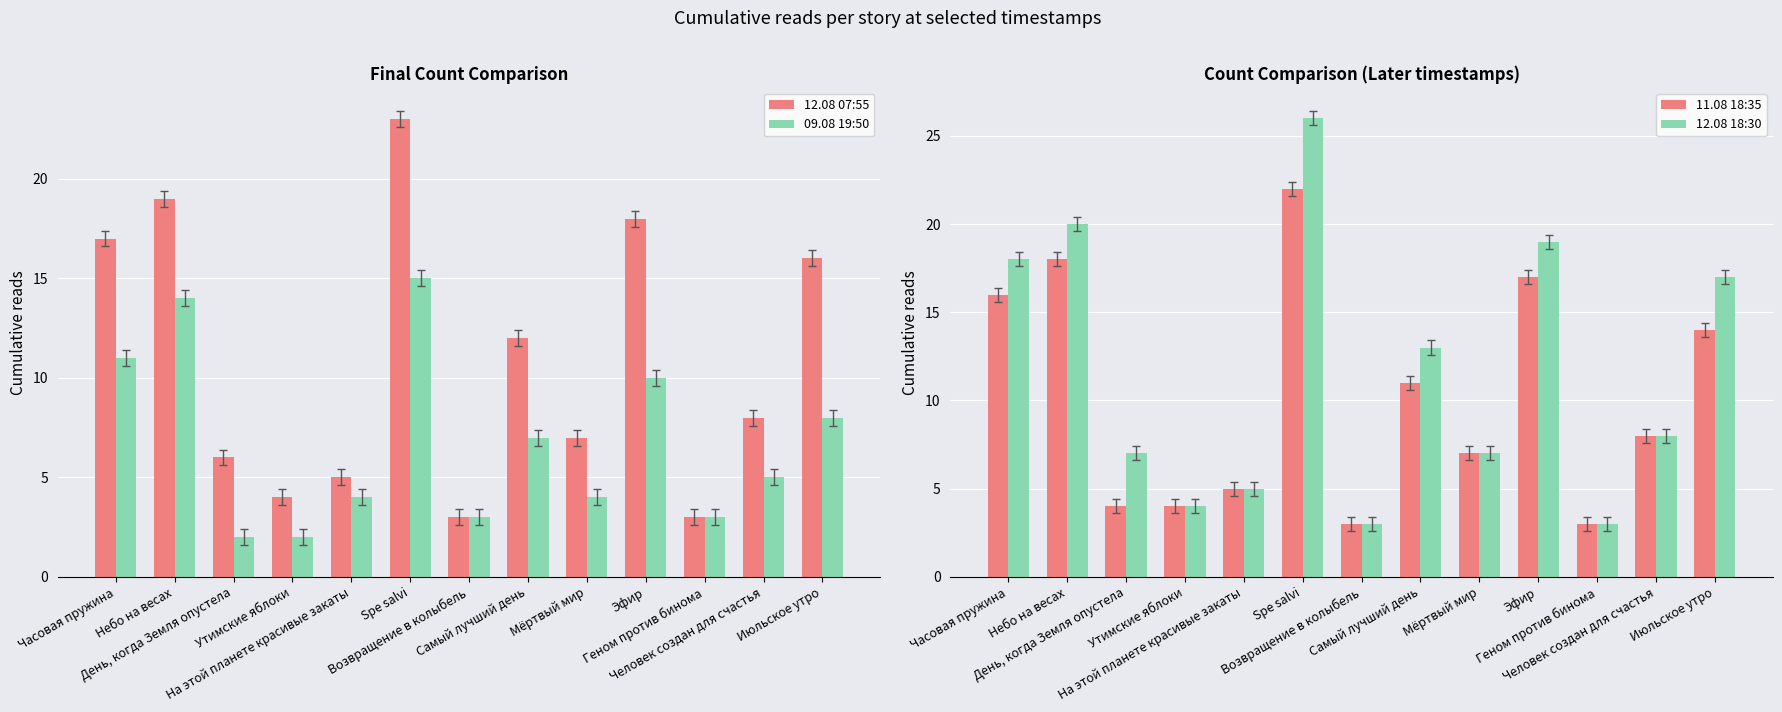

Reading right to left, extract all data points from this chart.

12.08 07:55: Июльское утро=16	Человек создан для счастья=8	Геном против бинома=3	Эфир=18	Мёртвый мир=7	Самый лучший день=12	Возвращение в колыбель=3	Spe salvi=23	На этой планете красивые закаты=5	Утимские яблоки=4	День, когда Земля опустела=6	Небо на весах=19	Часовая пружина=17
09.08 19:50: Июльское утро=8	Человек создан для счастья=5	Геном против бинома=3	Эфир=10	Мёртвый мир=4	Самый лучший день=7	Возвращение в колыбель=3	Spe salvi=15	На этой планете красивые закаты=4	Утимские яблоки=2	День, когда Земля опустела=2	Небо на весах=14	Часовая пружина=11
11.08 18:35: Июльское утро=14	Человек создан для счастья=8	Геном против бинома=3	Эфир=17	Мёртвый мир=7	Самый лучший день=11	Возвращение в колыбель=3	Spe salvi=22	На этой планете красивые закаты=5	Утимские яблоки=4	День, когда Земля опустела=4	Небо на весах=18	Часовая пружина=16
12.08 18:30: Июльское утро=17	Человек создан для счастья=8	Геном против бинома=3	Эфир=19	Мёртвый мир=7	Самый лучший день=13	Возвращение в колыбель=3	Spe salvi=26	На этой планете красивые закаты=5	Утимские яблоки=4	День, когда Земля опустела=7	Небо на весах=20	Часовая пружина=18